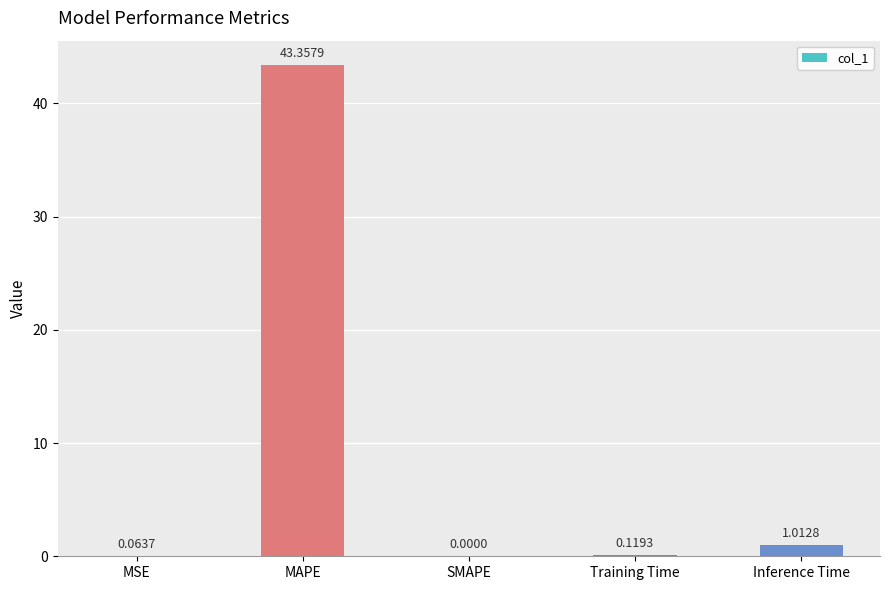

What is the sum of all values?

44.6